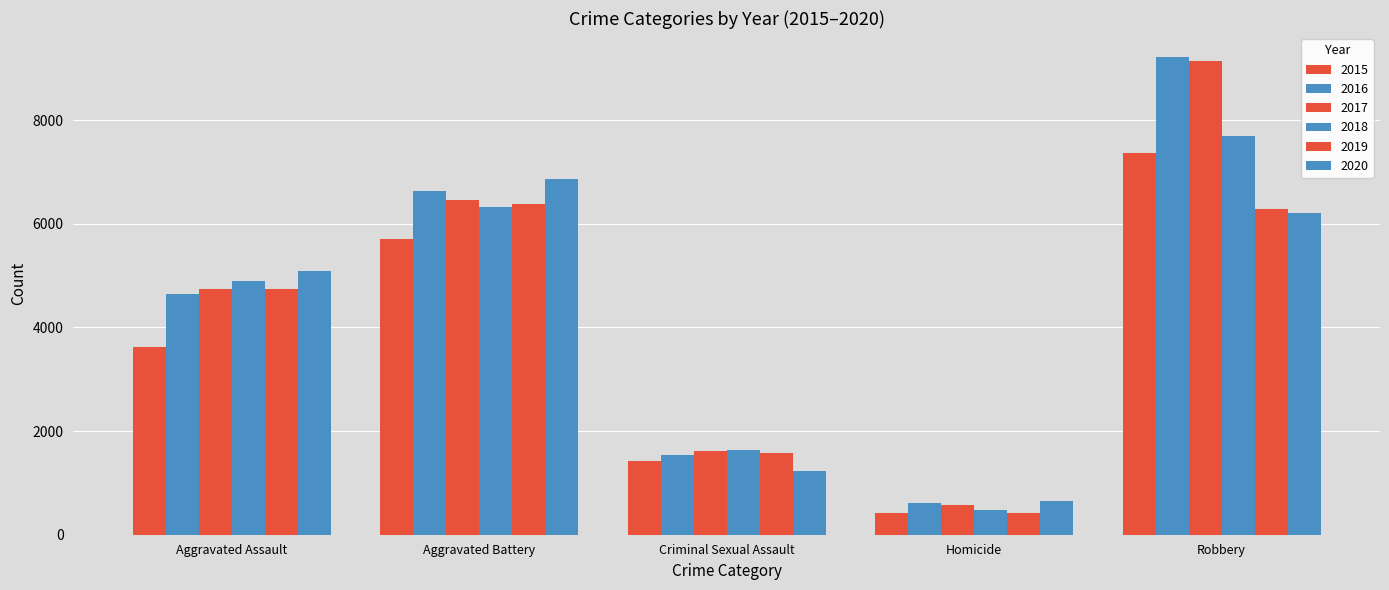

How many bars are there in total?

30